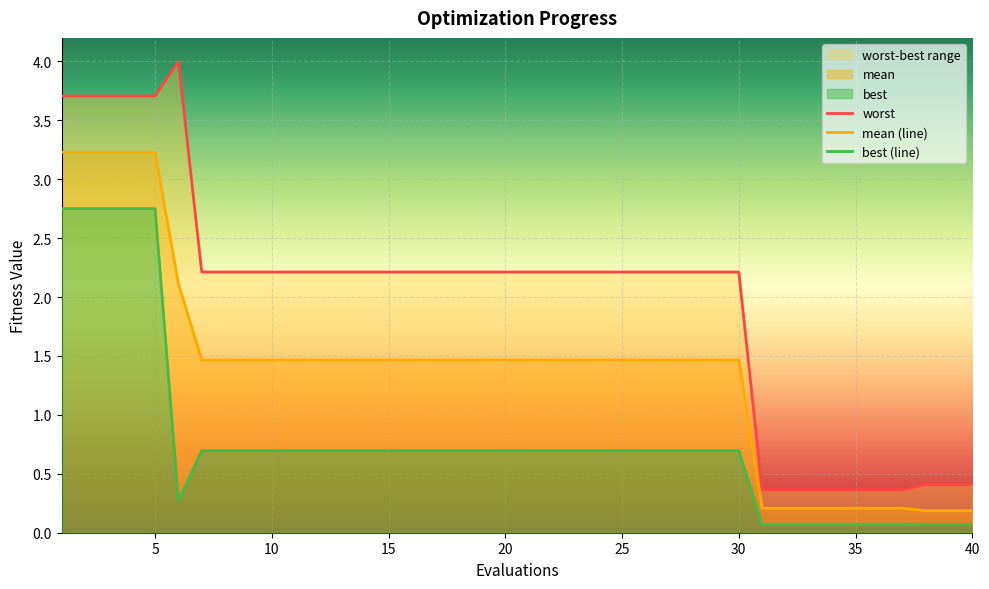

What are all the series names shown in the legend?

mean, best, worst